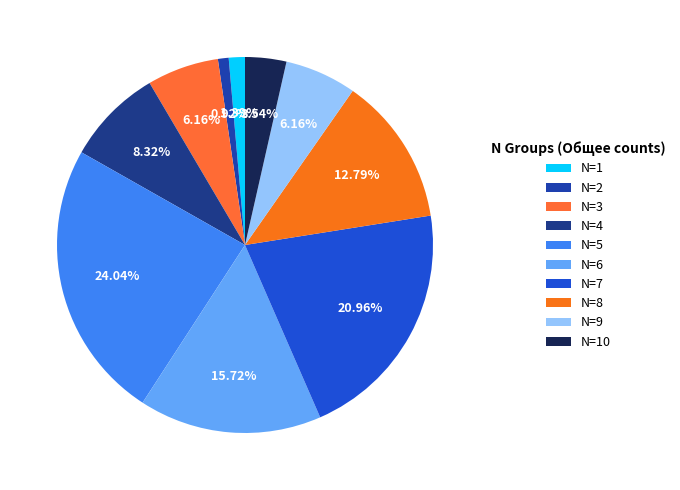

Which category has the biggest portion of the pie?

N=5